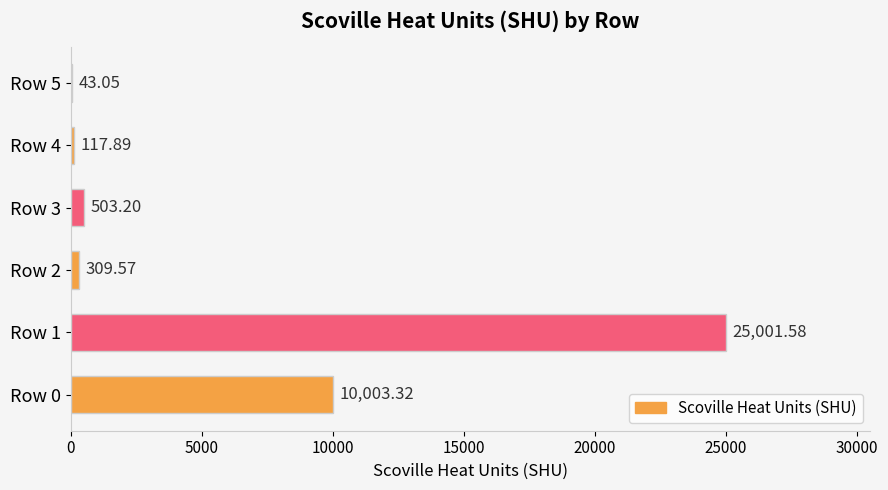

Between Row 1 and Row 0, which is larger?

Row 1